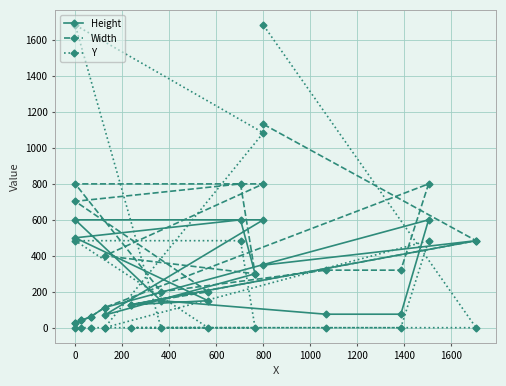

Is it true that Height equals 209 at 1200?

False